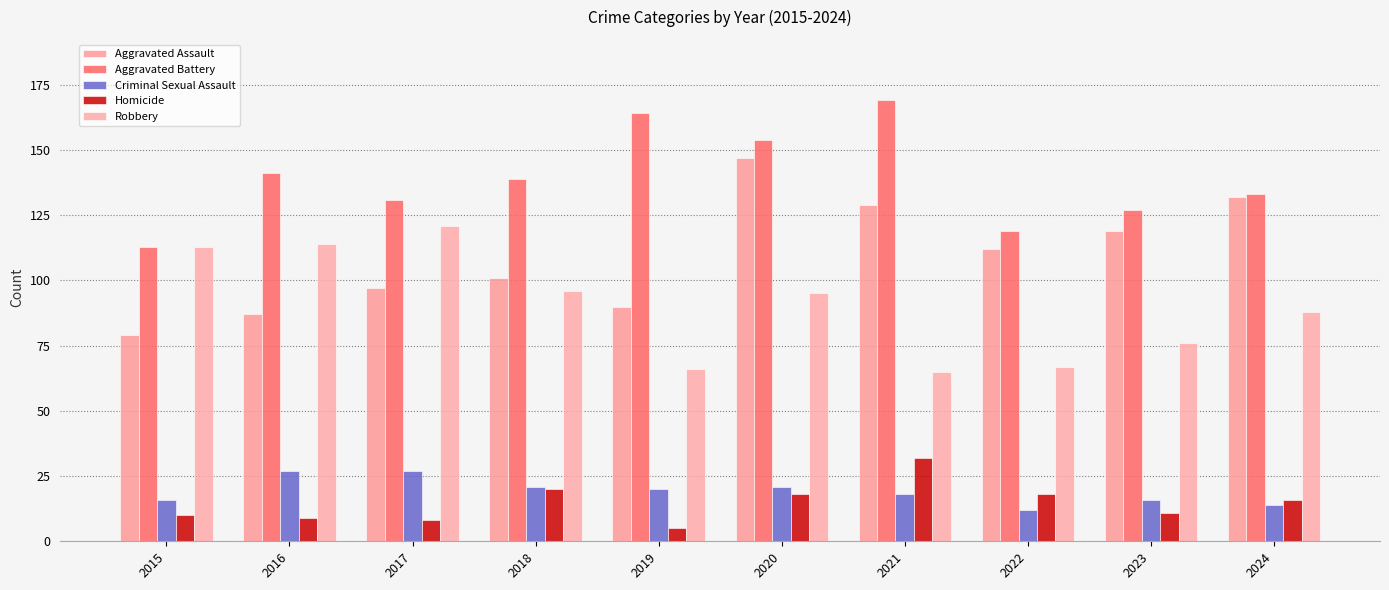

The Aggravated Assault series shows 97 at 2017. True or false?

True